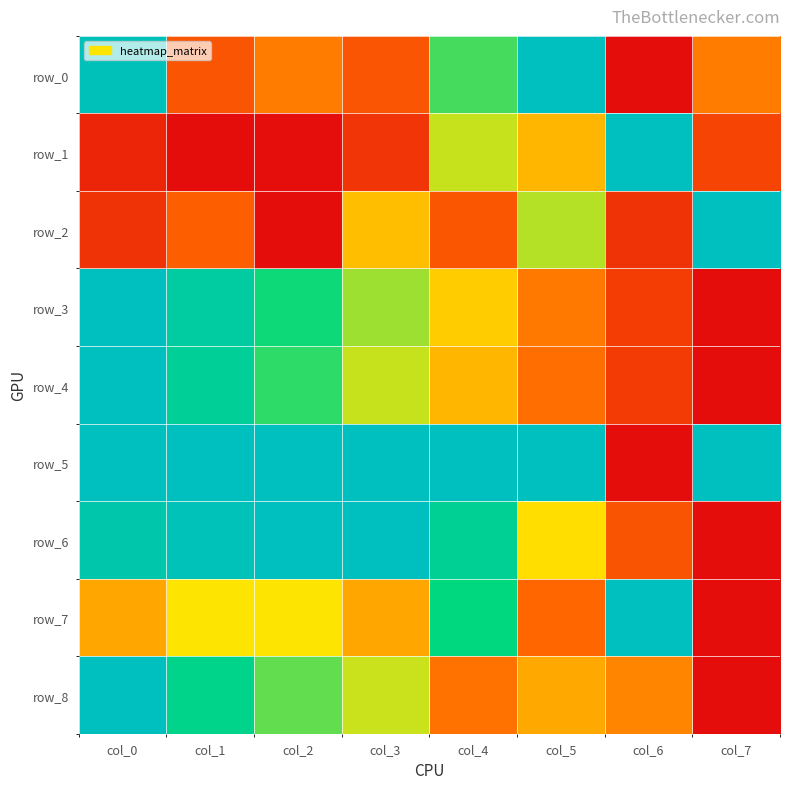

Which has a higher value, col_0 or col_7?

col_0